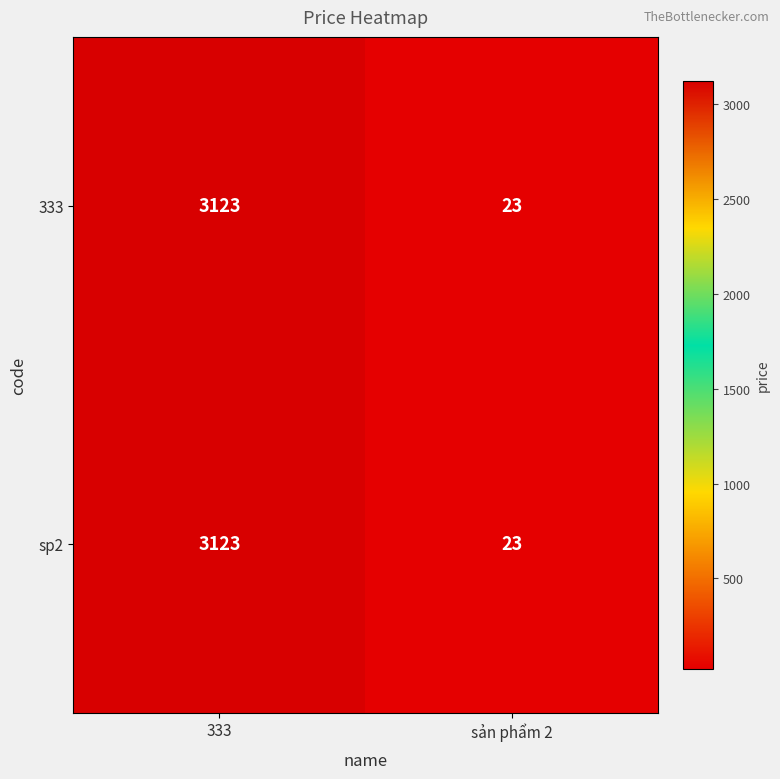

Read the 333 value at sản phẩm 2.

23